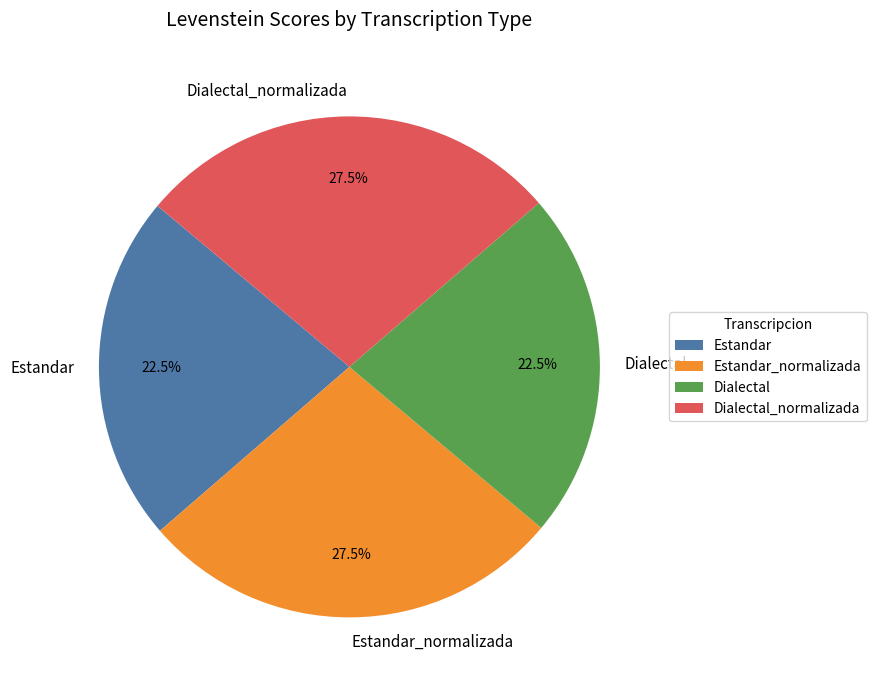

What is the total percentage of Estandar_normalizada and Dialectal?

50.0%